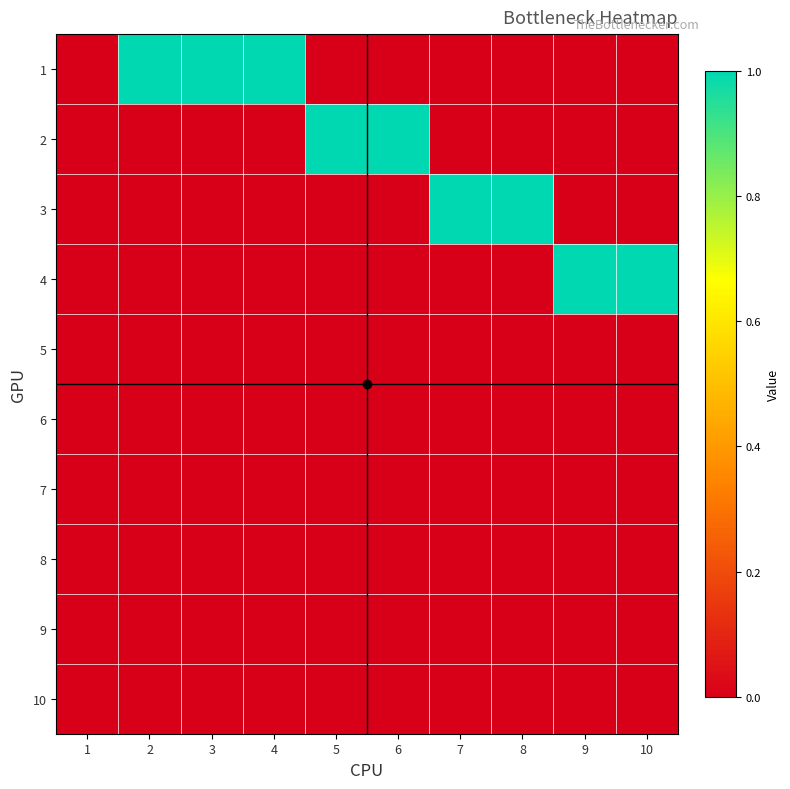

Between 7 and 1, which is larger?

7